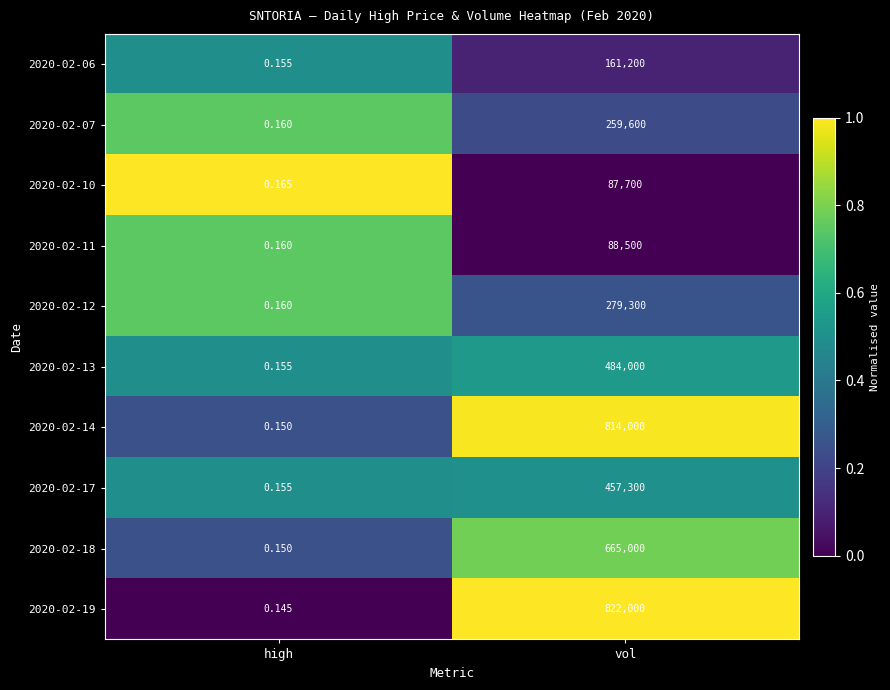

Is the value of 2020-02-12 at vol greater than the value of 2020-02-13 at vol?

No